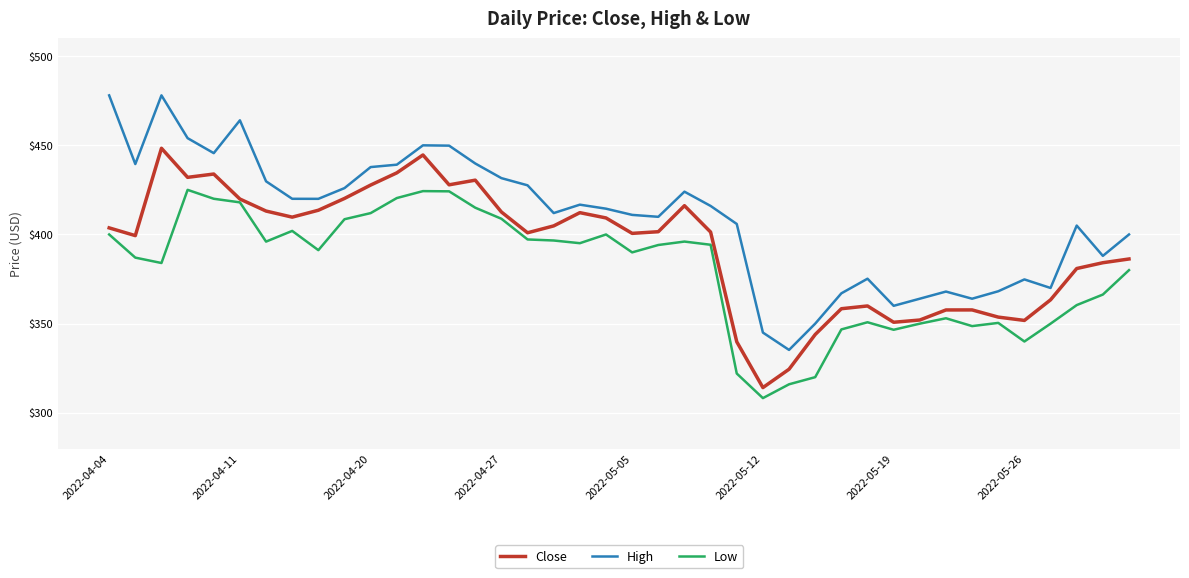

What is the lowest value of the High series?

335.3